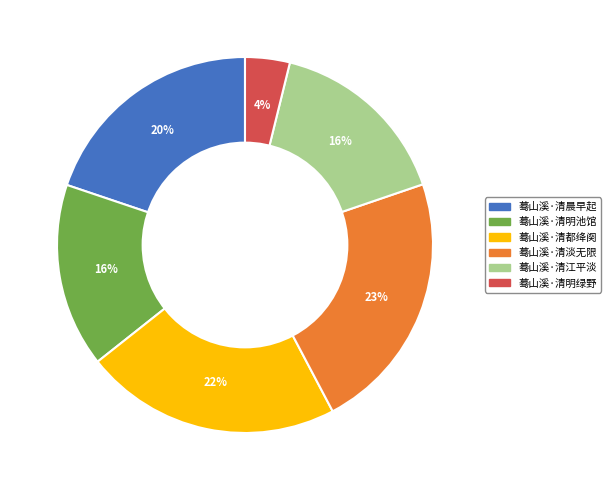

Which slice is the smallest?

蓦山溪·清明绿野